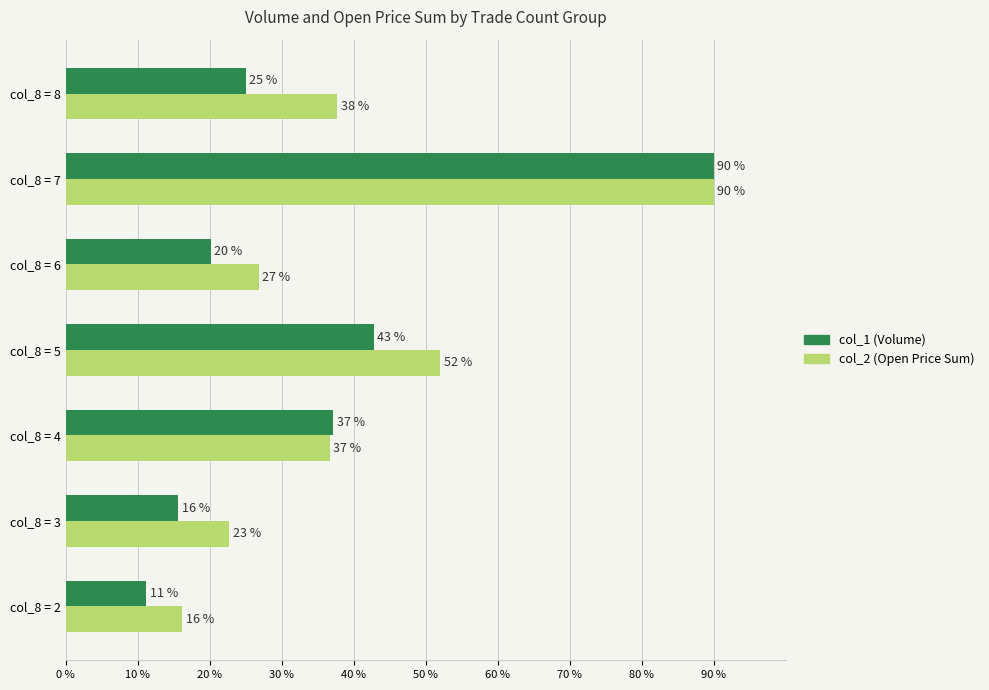

Read the col_2 (Open Price Sum) value at col_8 = 3.

22.8